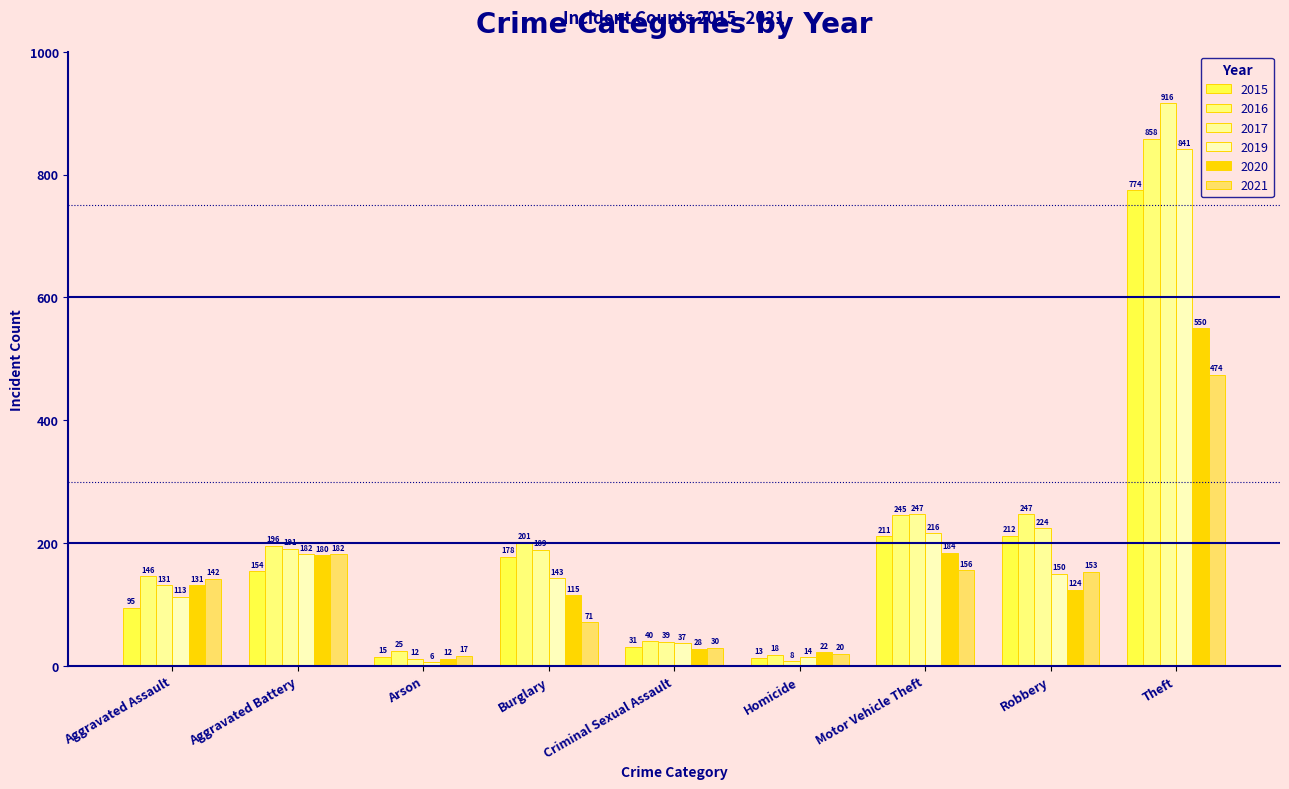

Which category has the lowest value in the 2019 series?

Arson